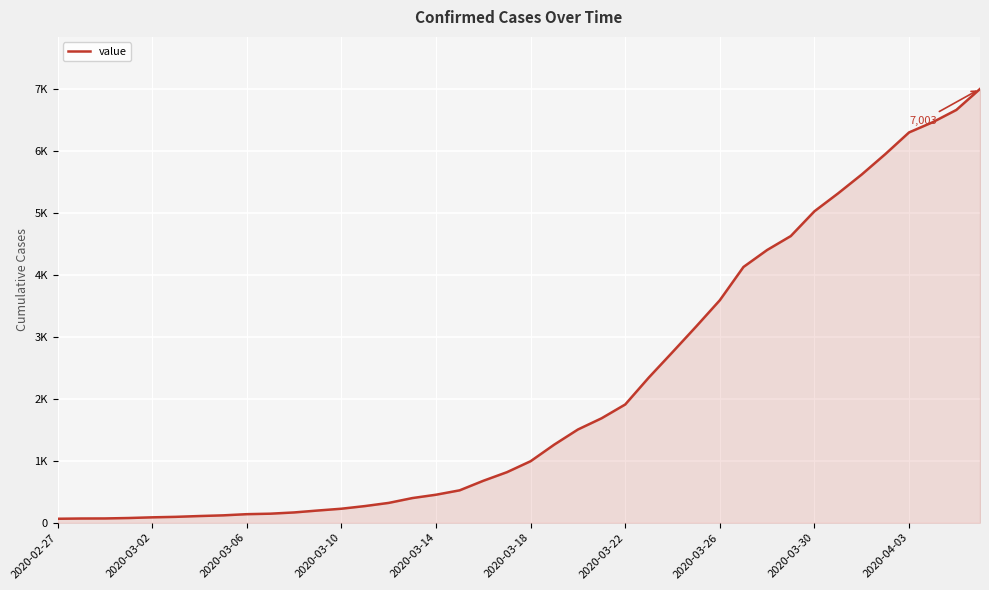

What is the maximum value shown in the chart?

7003